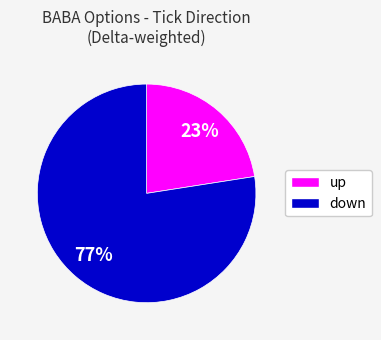

To the nearest percent, what is the average slice percentage?

50%